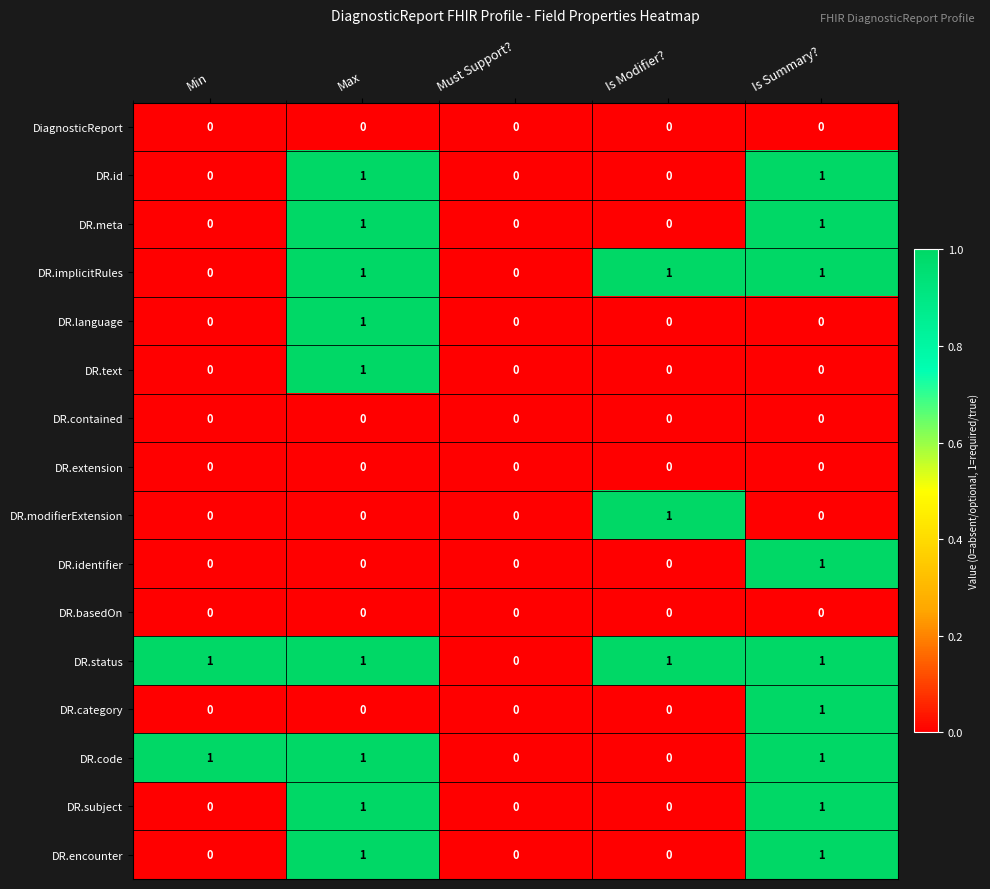

How many values in the DR.id series exceed 0?

2